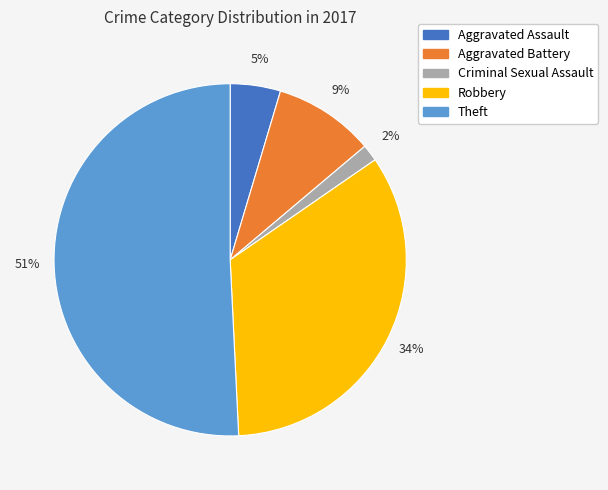

Rank the categories by value from highest to lowest.

Theft, Robbery, Aggravated Battery, Aggravated Assault, Criminal Sexual Assault